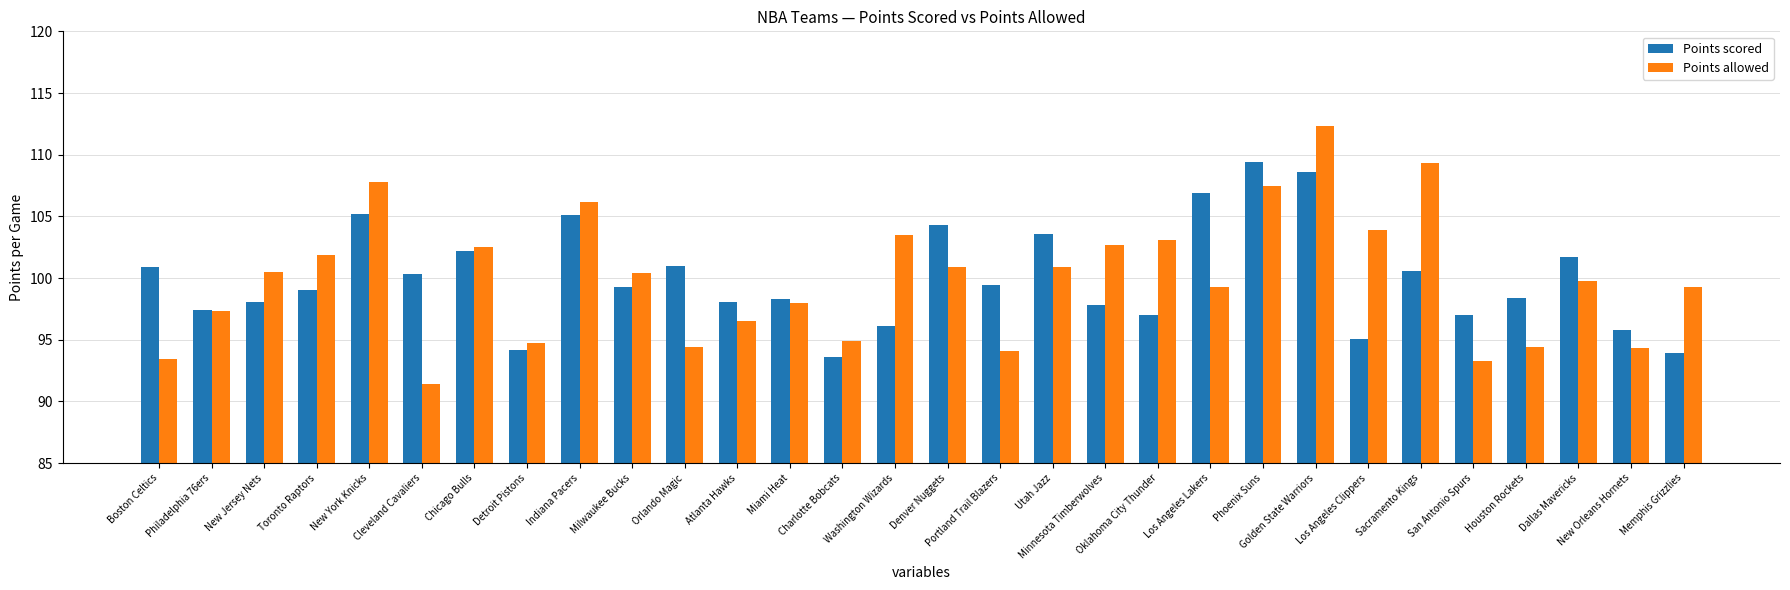

What are all the series names shown in the legend?

Points scored, Points allowed